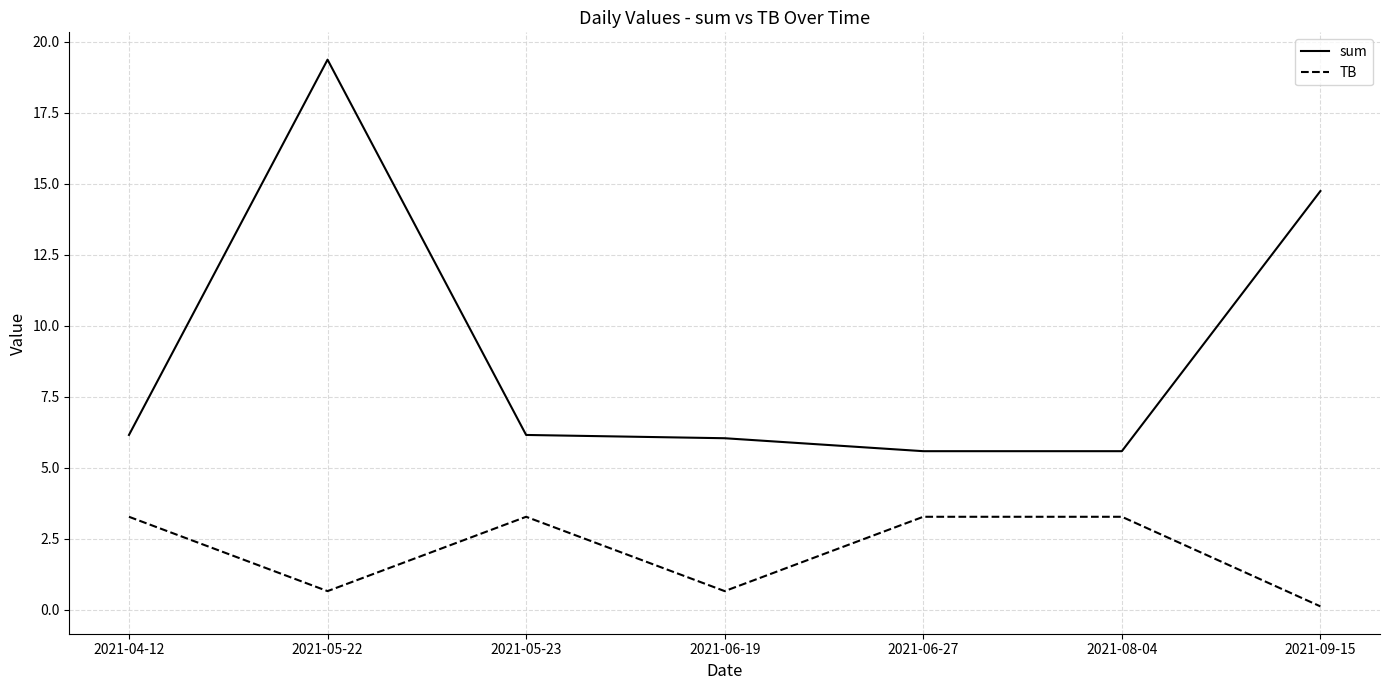

Does the chart display data point markers on the line(s)?

No